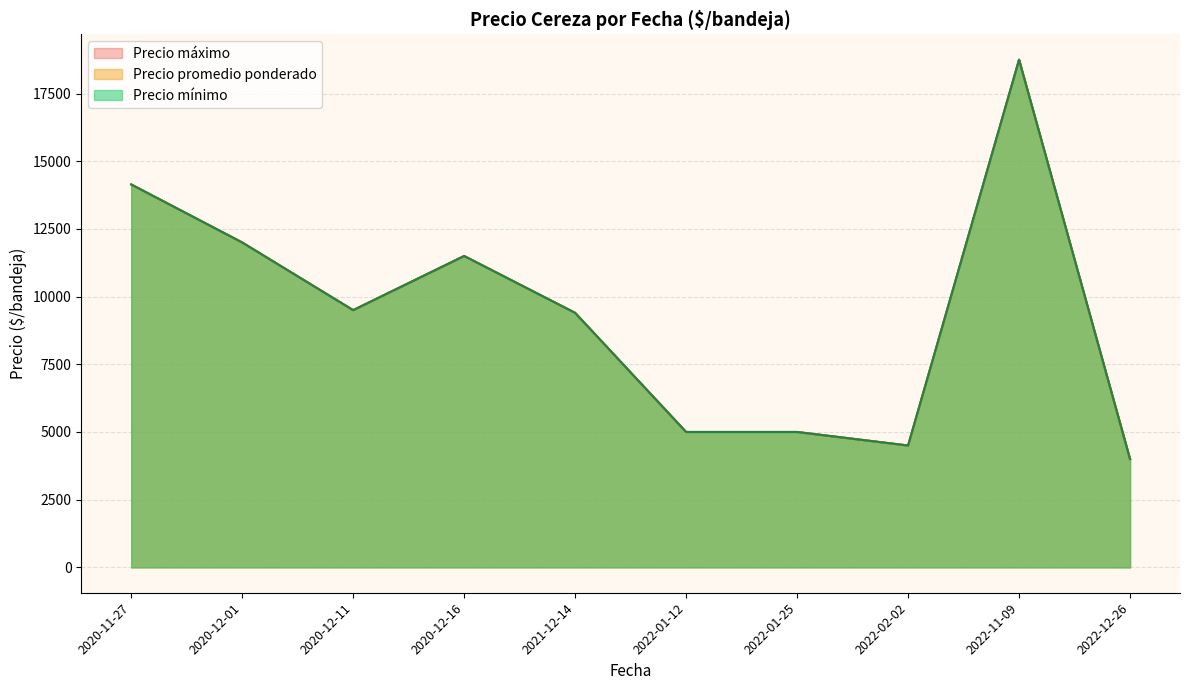

Which has a higher value, 2022-11-09 or 2020-11-27?

2022-11-09